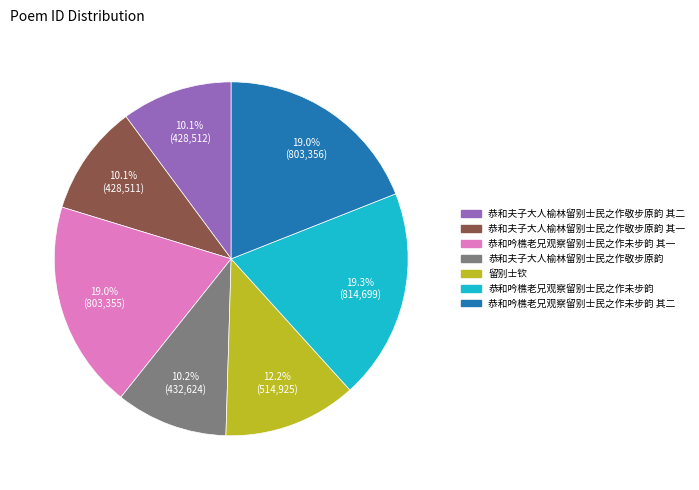

Is there a majority slice in this chart?

No